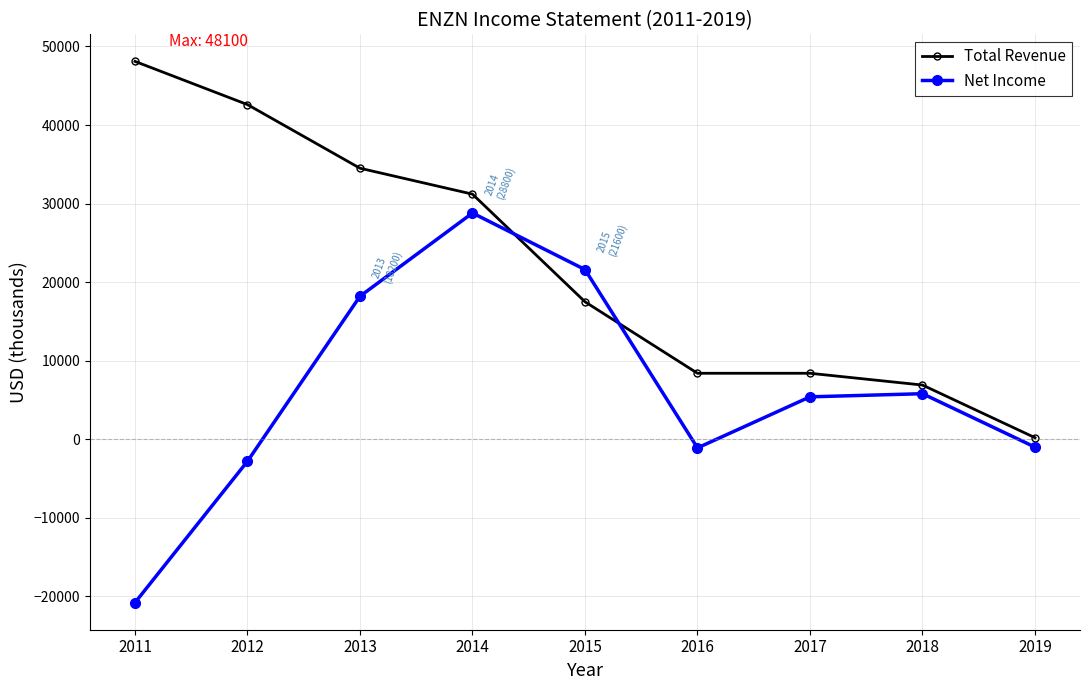

What is the total value across all series at 2013?

52700